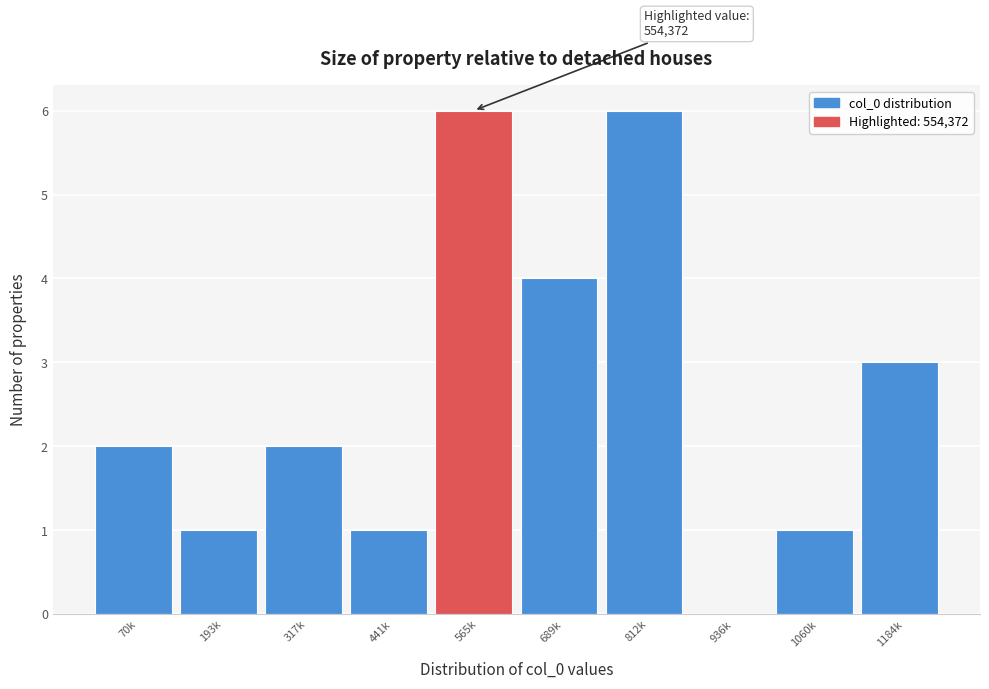

Reading right to left, transcribe all the data shown in this chart.

1184k=3	1060k=1	936k=0	812k=6	689k=4	565k=6	441k=1	317k=2	193k=1	70k=2